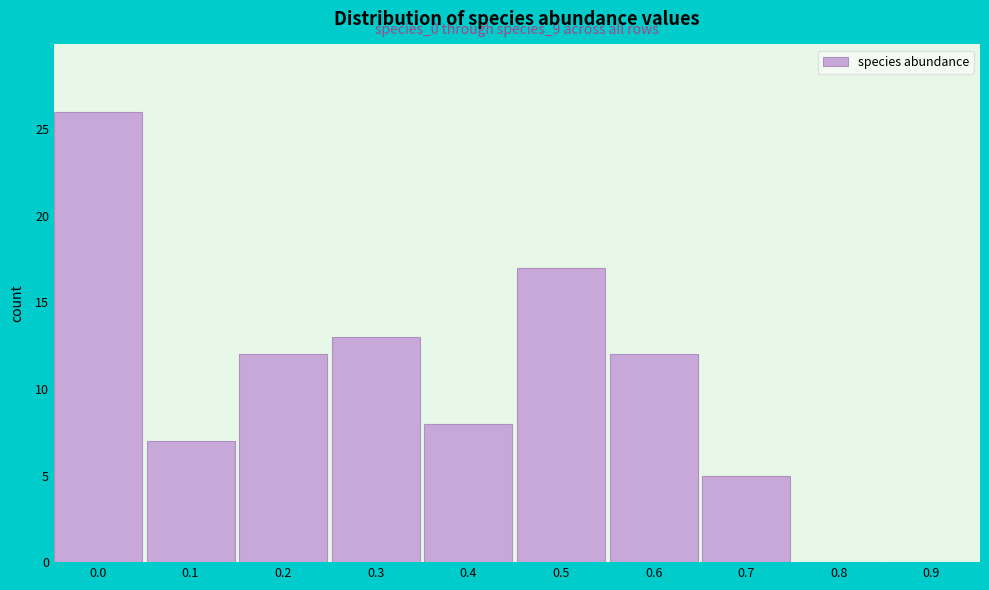

Reading left to right, list all the values displayed in this chart.

0.0=26	0.1=7	0.2=12	0.3=13	0.4=8	0.5=17	0.6=12	0.7=5	0.8=0	0.9=0